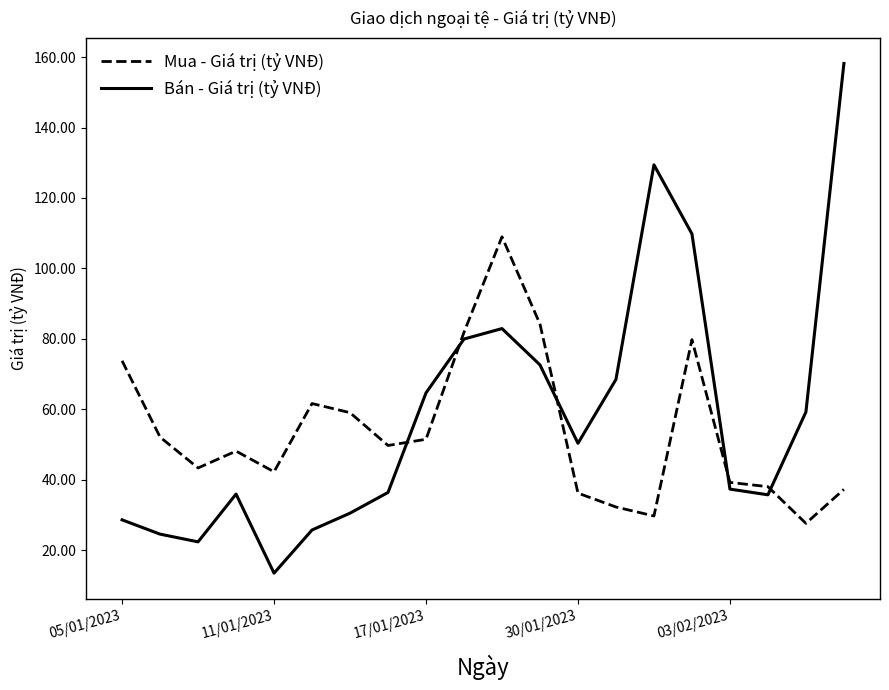

In Mua - Giá trị (tỷ VNĐ), how many points are higher than both neighbors (excluding endpoints)?

4